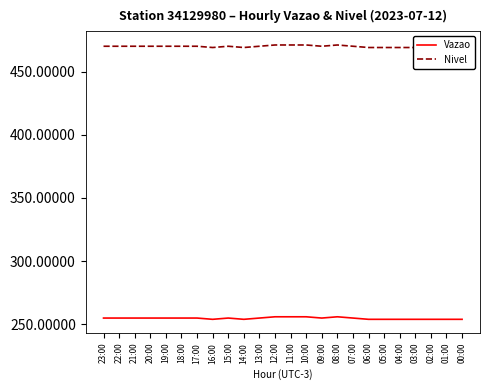

Reading left to right, transcribe all the data shown in this chart.

Vazao: 23:00=255	22:00=255	21:00=255	20:00=255	19:00=255	18:00=255	17:00=255	16:00=254	15:00=255	14:00=254	13:00=255	12:00=256	11:00=256	10:00=256	09:00=255	08:00=256	07:00=255	06:00=254	05:00=254	04:00=254	03:00=254	02:00=254	01:00=254	00:00=254
Nivel: 23:00=470	22:00=470	21:00=470	20:00=470	19:00=470	18:00=470	17:00=470	16:00=469	15:00=470	14:00=469	13:00=470	12:00=471	11:00=471	10:00=471	09:00=470	08:00=471	07:00=470	06:00=469	05:00=469	04:00=469	03:00=469	02:00=469	01:00=469	00:00=469